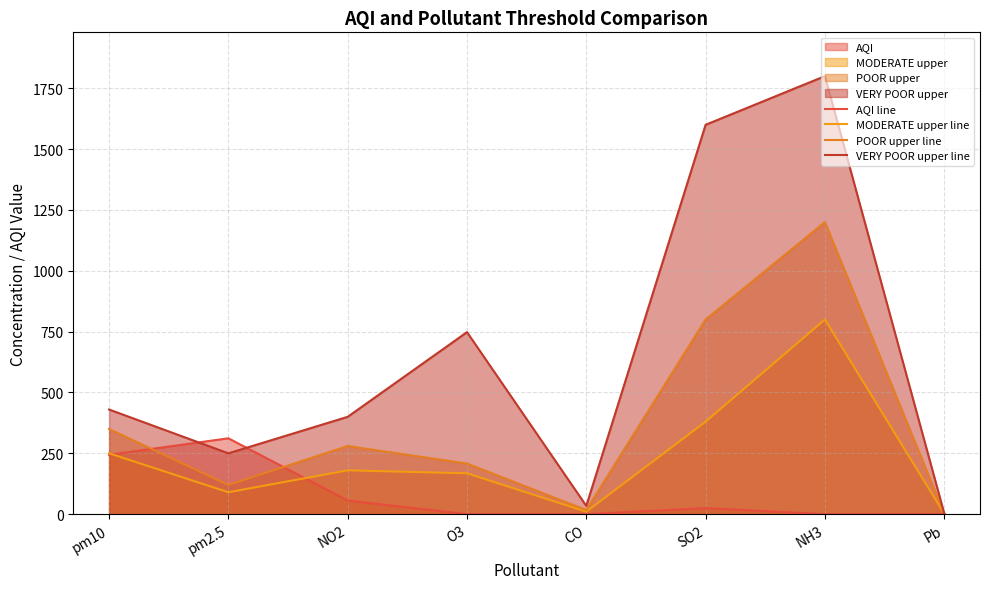

Does the chart display data point markers on the line(s)?

No